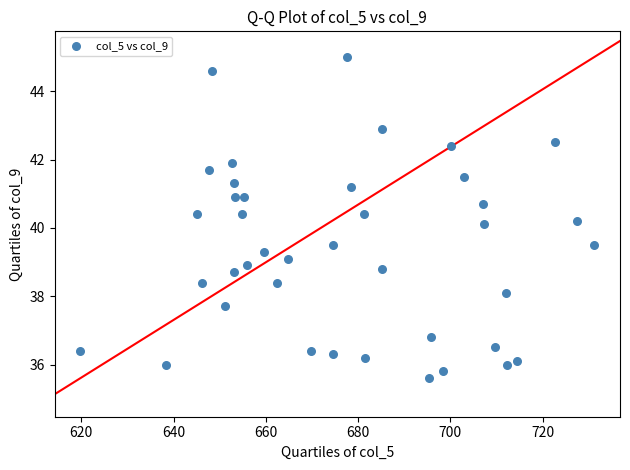

What is the range of Y values (max minus min)?

9.4